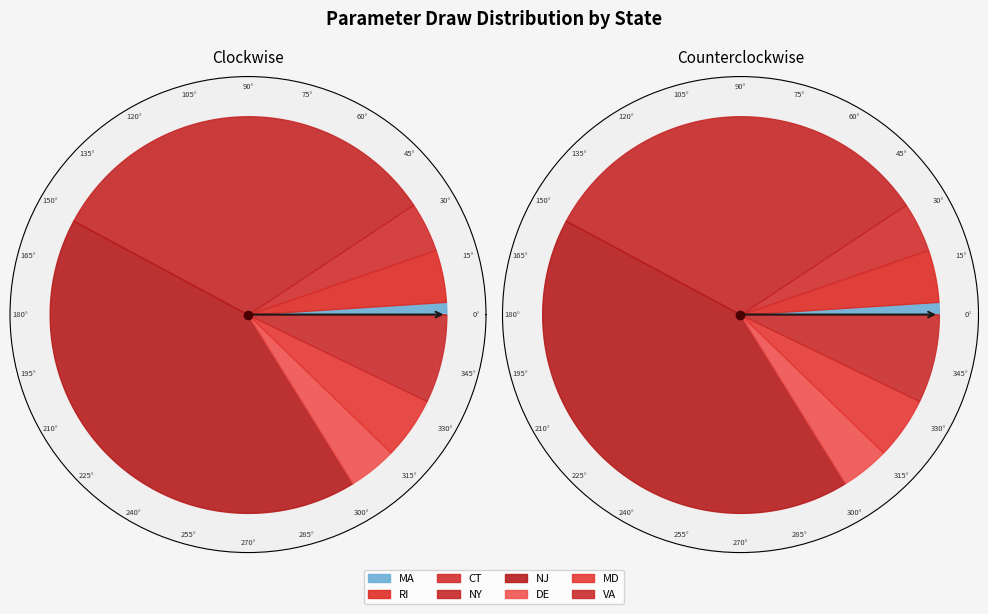

What percentage is the RI slice, to the nearest percent?

4%